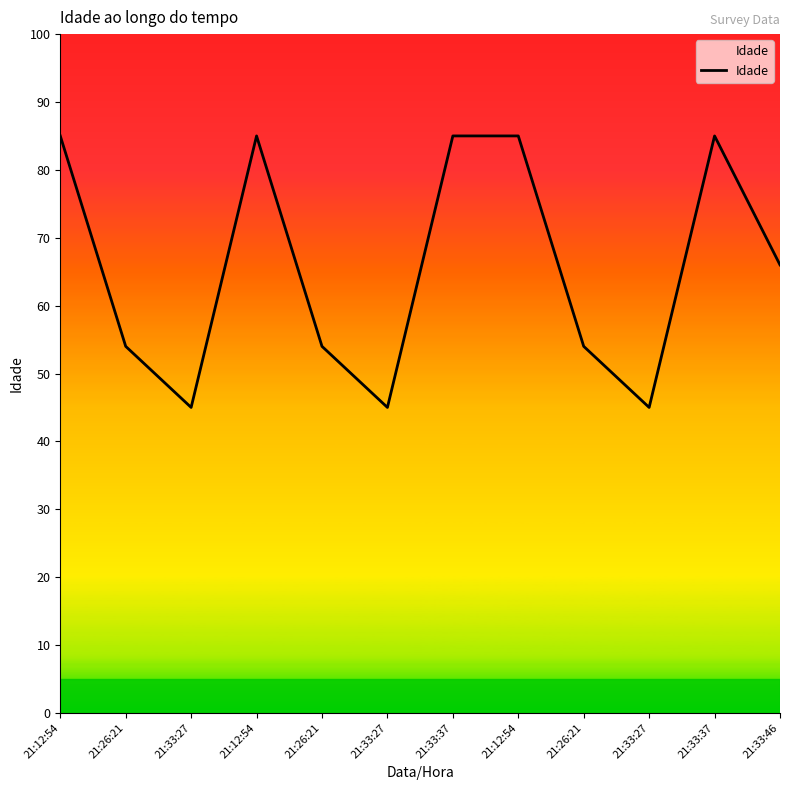

How many lines are shown in the chart?

1